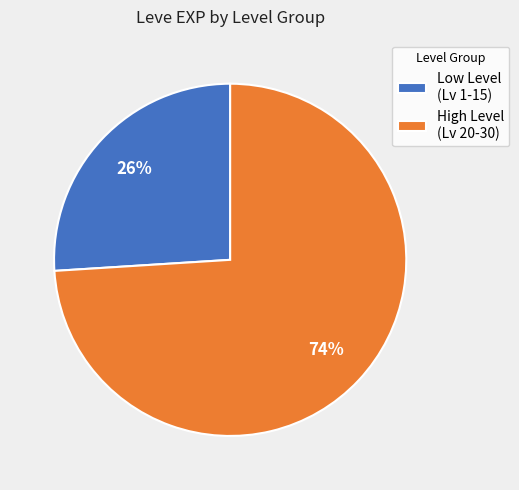

Which has a higher value, High Level (Lv 20-30) or Low Level (Lv 1-15)?

High Level (Lv 20-30)